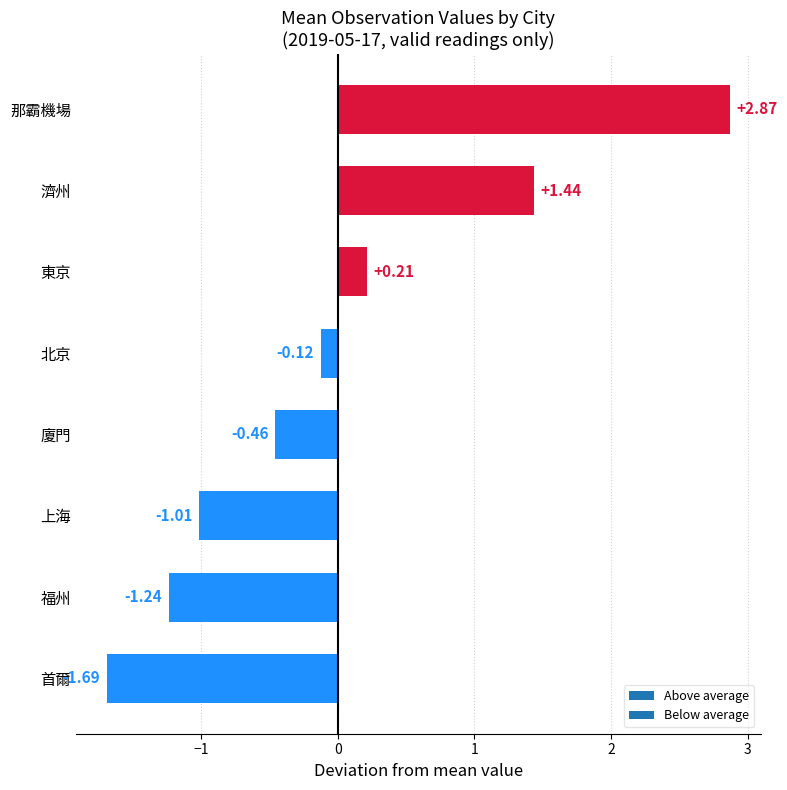

What is the difference between the maximum and minimum values?

4.6